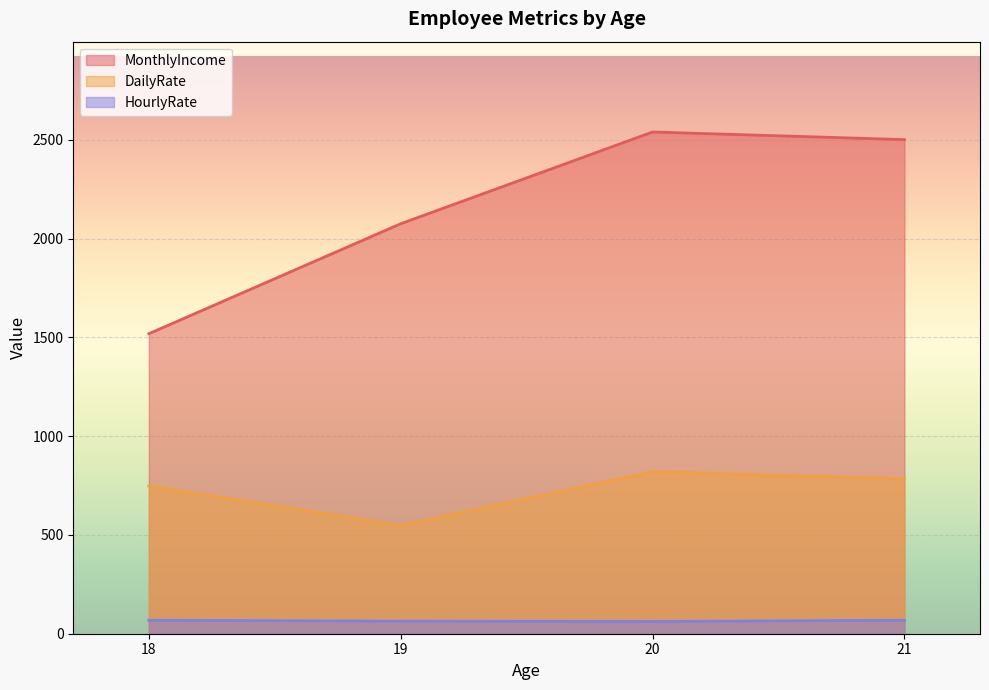

Rank the series by their maximum value, from highest to lowest.

MonthlyIncome, DailyRate, HourlyRate